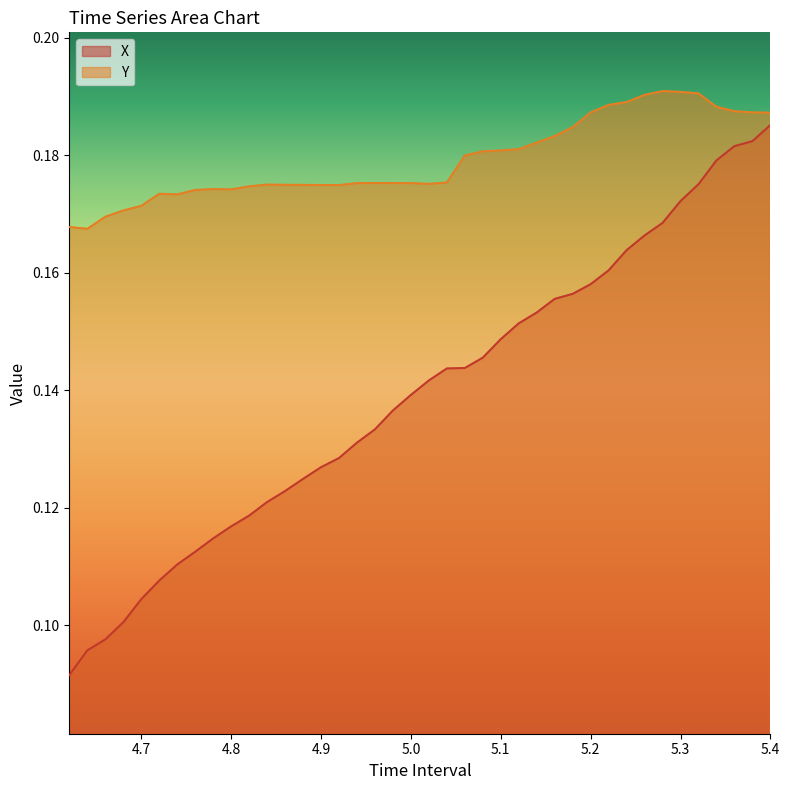

Rank the series by their maximum value, from lowest to highest.

X, Y